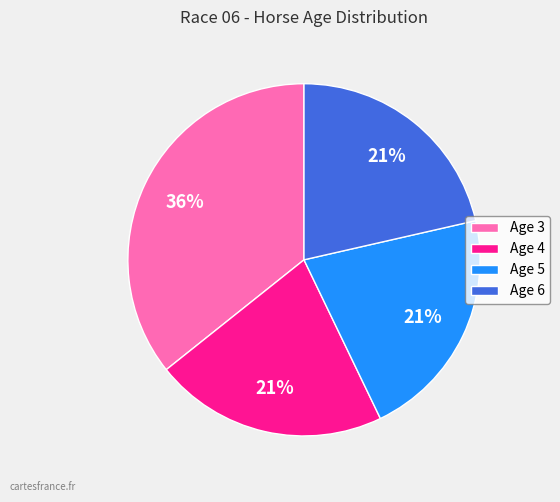

Which category has the biggest portion of the pie?

Age 3